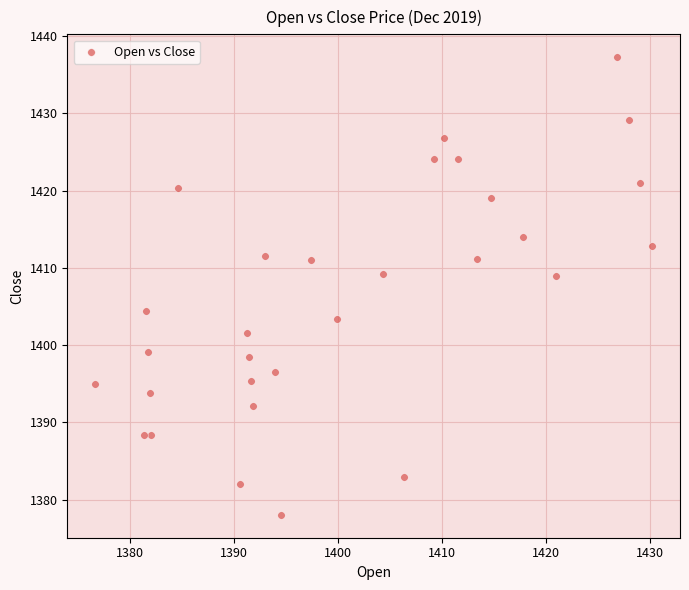

What is the range of Y values (max minus min)?

59.3